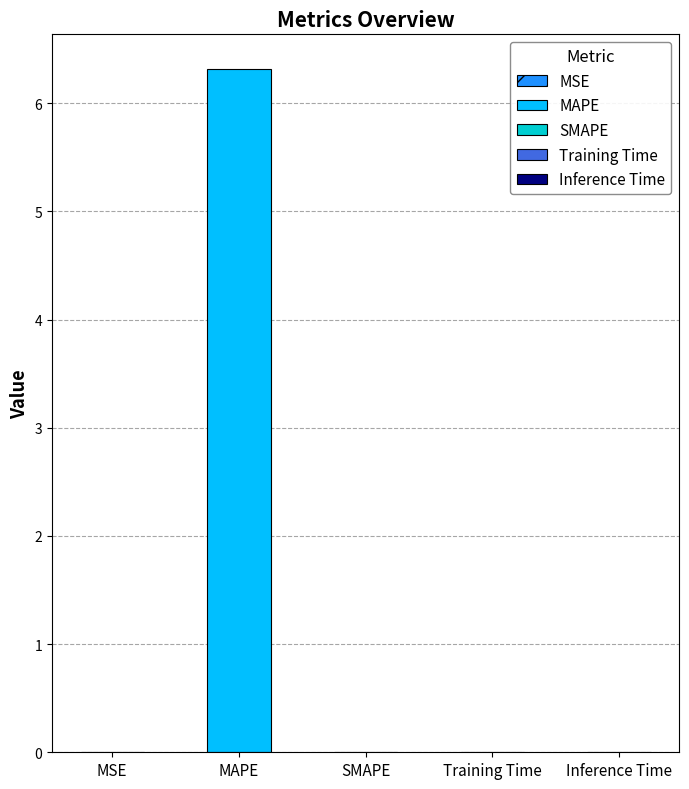

List the labels in order of value, smallest first.

SMAPE, MSE, Inference Time, Training Time, MAPE